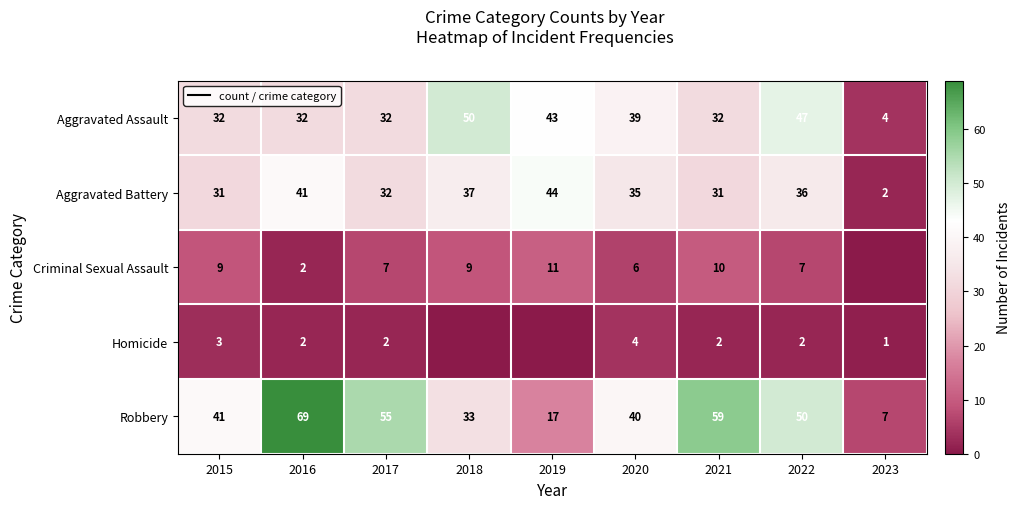

How many values in the Robbery series are below 41?

4